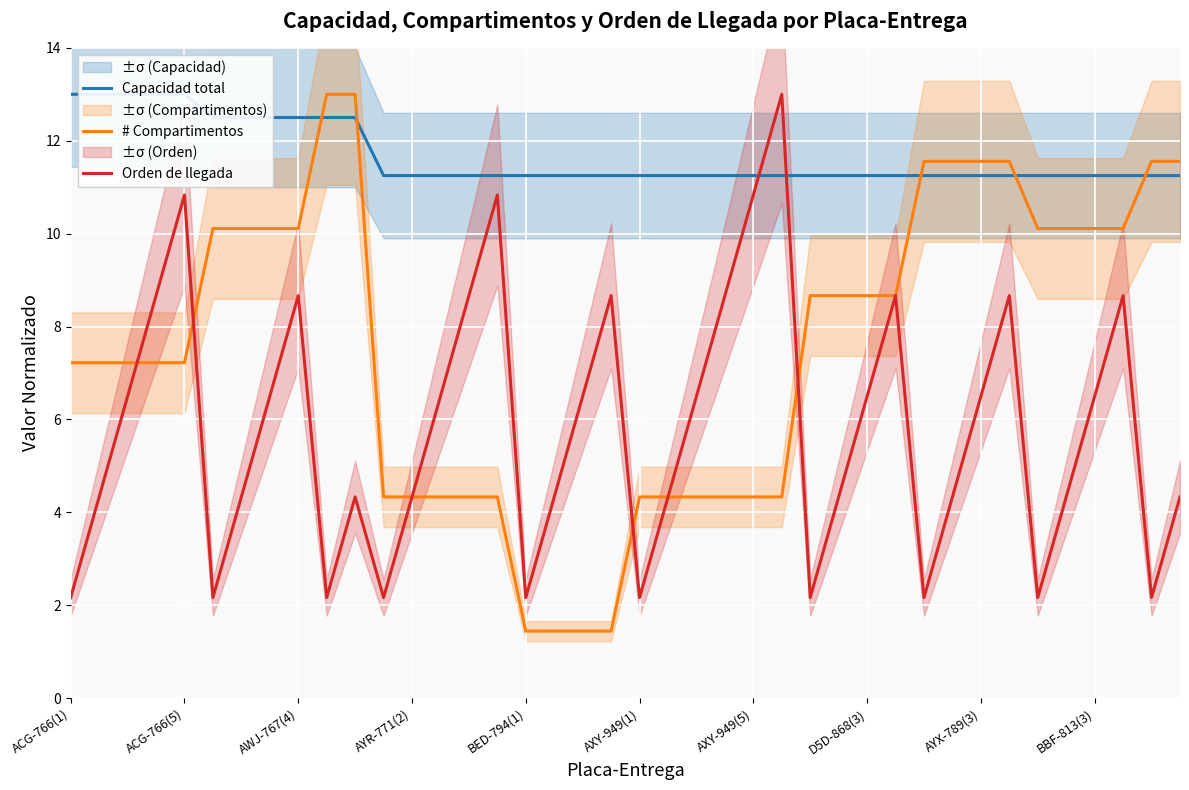

Is it true that Orden de llegada equals 2.2 at ACG-766(1)?

True